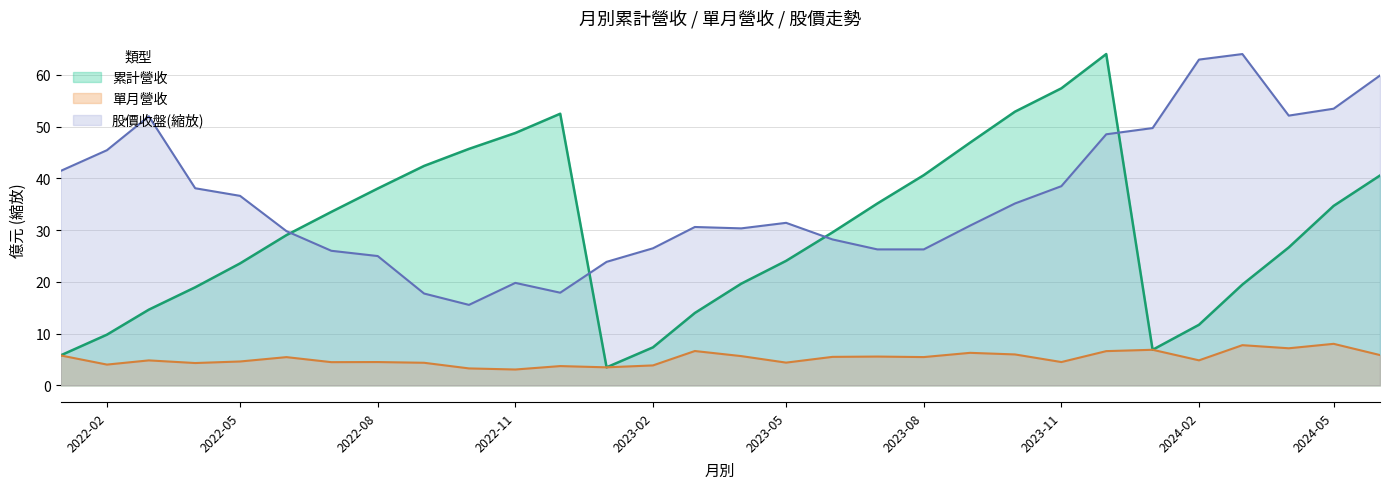

What is the total value across all series at 2023-06?

63.3